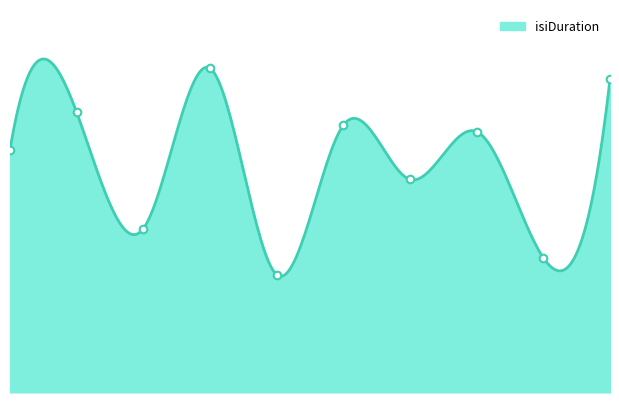

Approximately how many times larger is the value at 7 compared to 4?

0.7